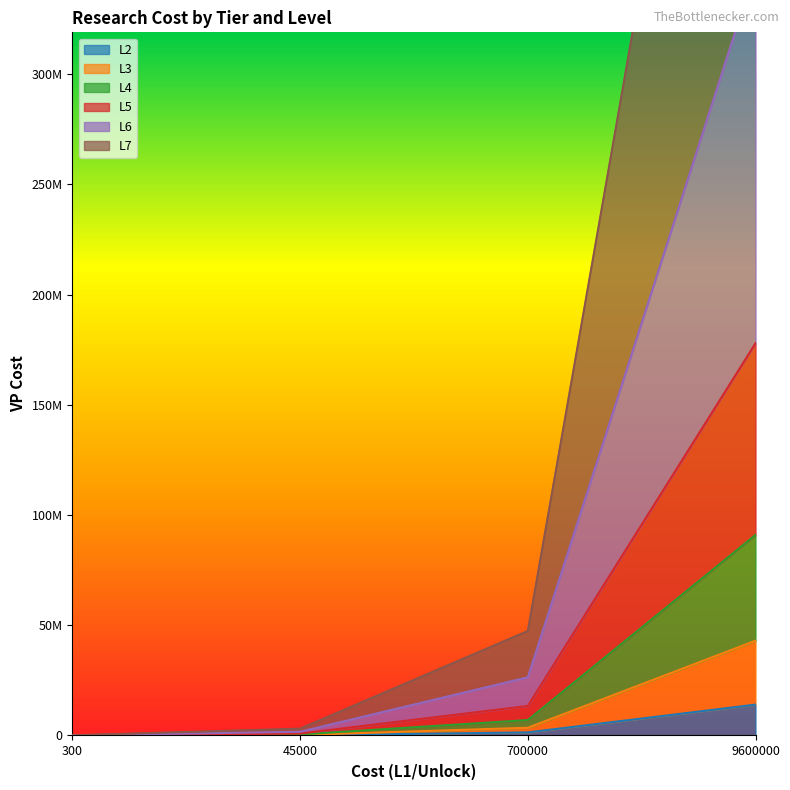

At which category does the chart reach its peak across all series?

9600000